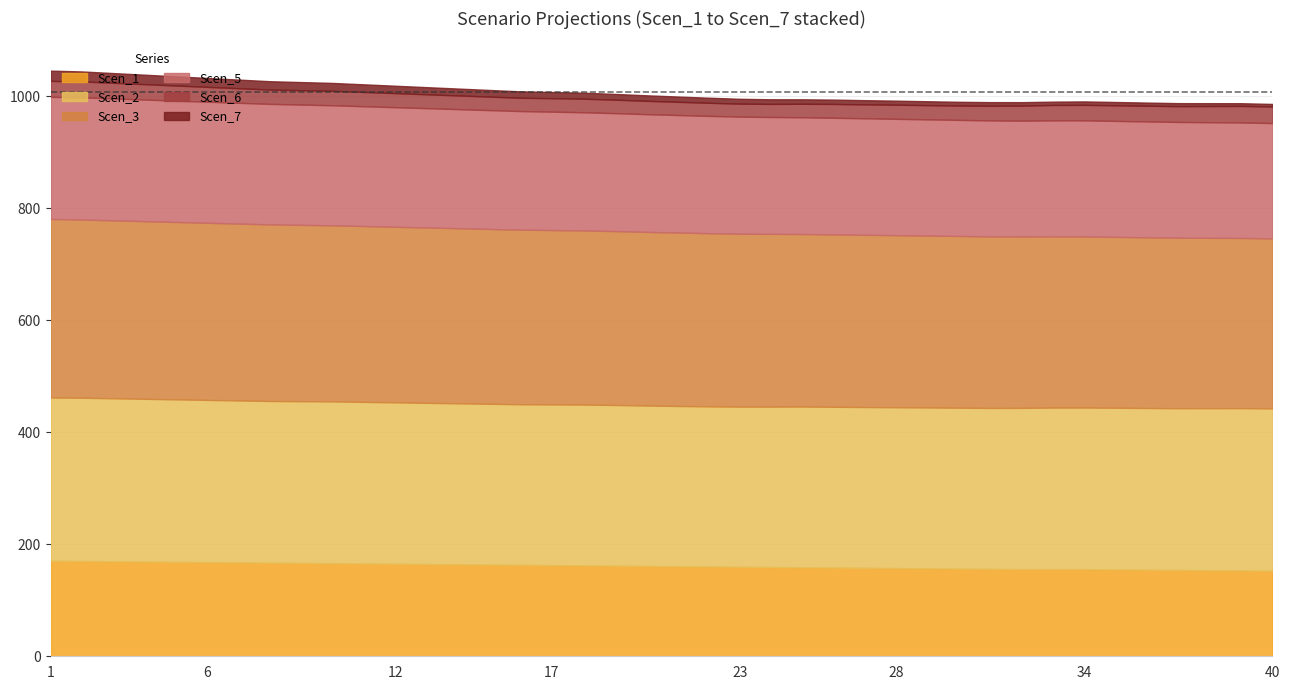

What is the difference between the Scen_7 values at 34 and 23?

2.5